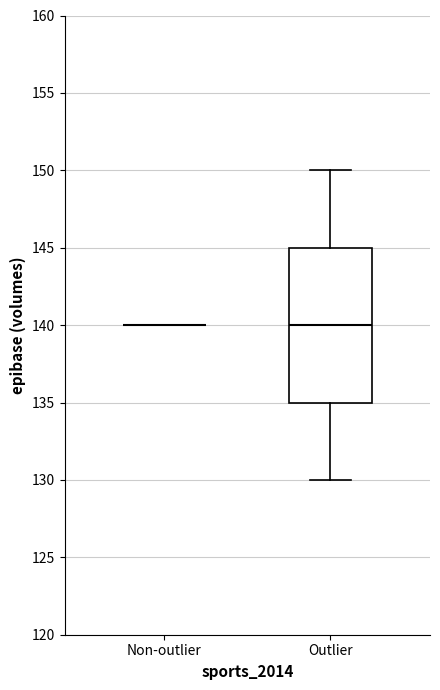

Which box is the tallest, from its lower edge to its upper edge?

Outlier